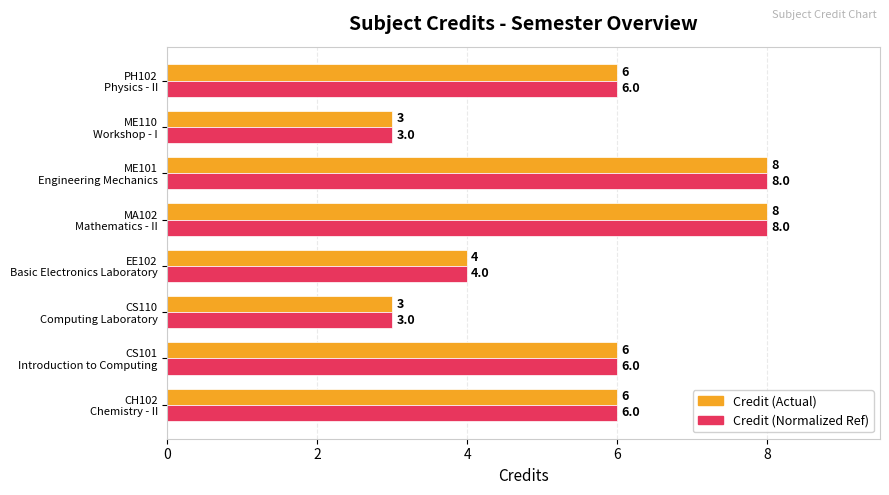

What is the maximum value shown in the chart?

8